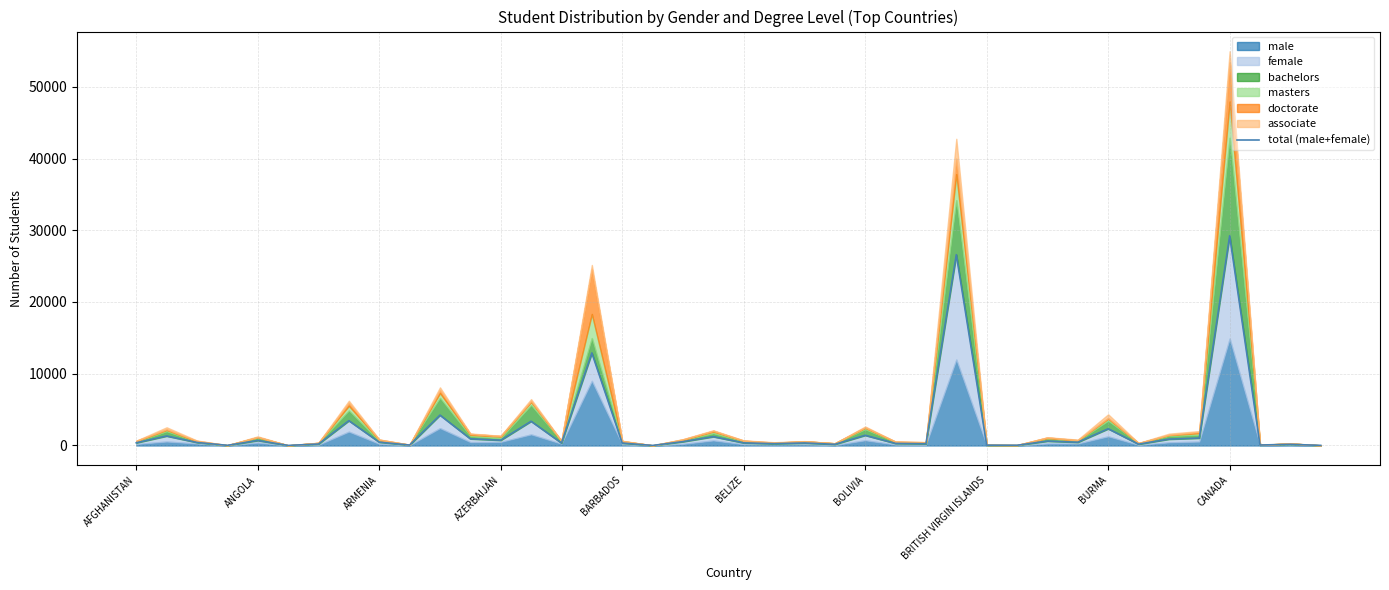

True or false: the data shows 284 at 25.

True